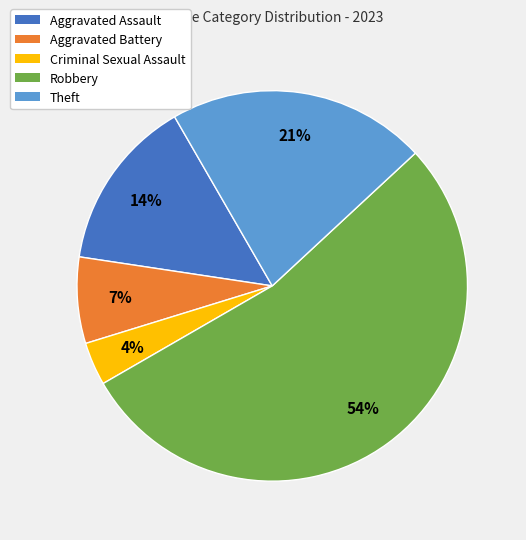

Count the number of slices in the pie.

5